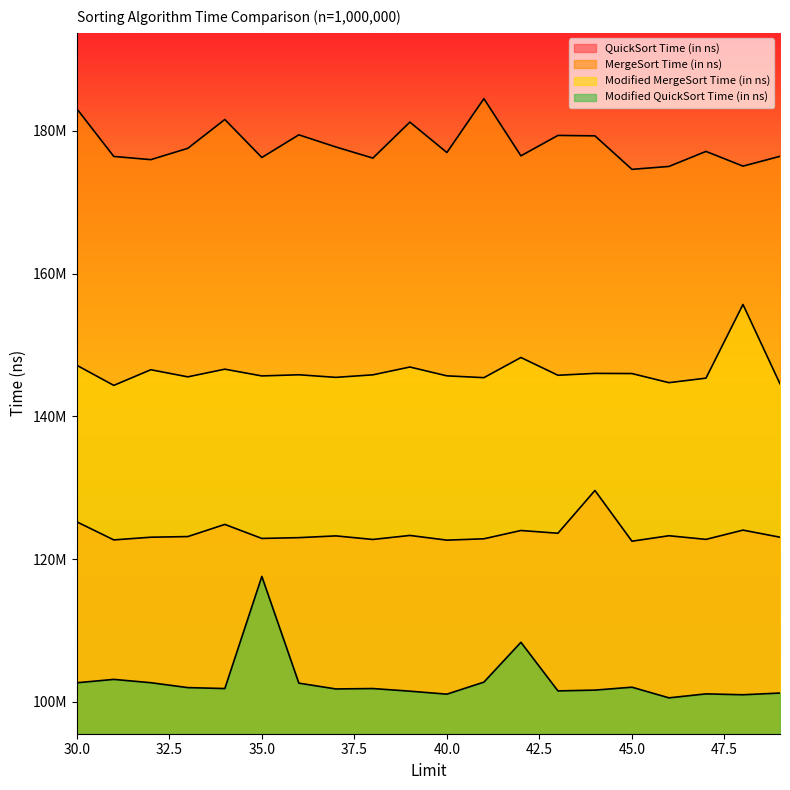

In MergeSort Time (in ns), how many points are lower than both neighbors (excluding endpoints)?

7